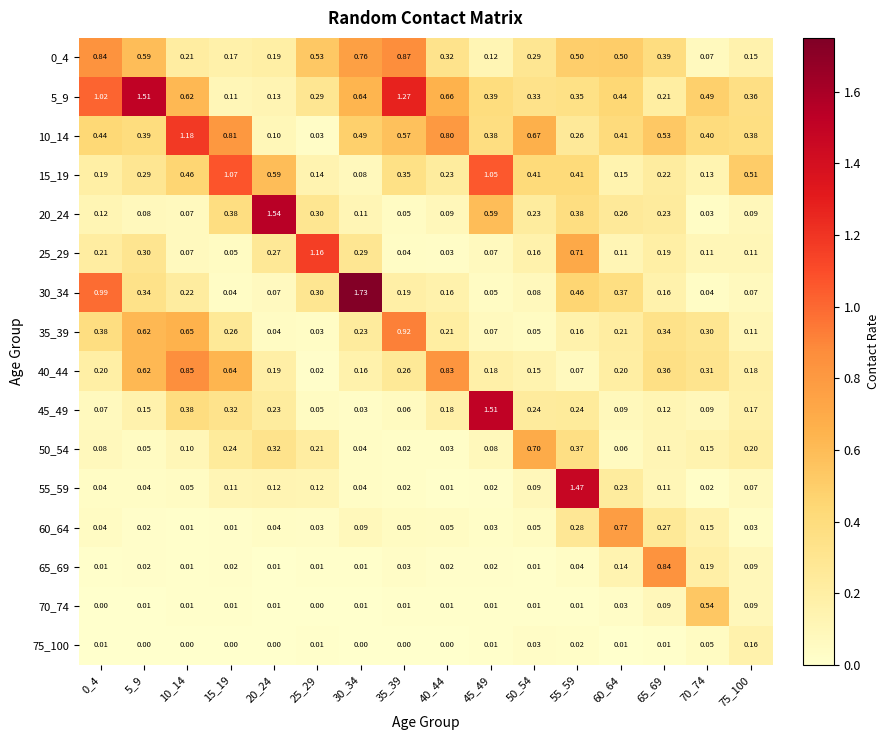

Is the value of 30_34 at 20_24 greater than the value of 60_64 at 15_19?

Yes